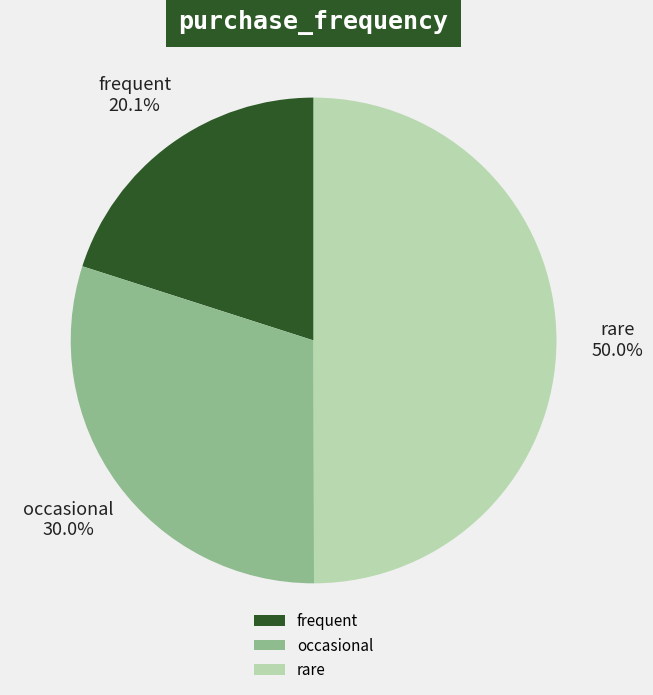

What is the smallest slice in the pie chart?

frequent